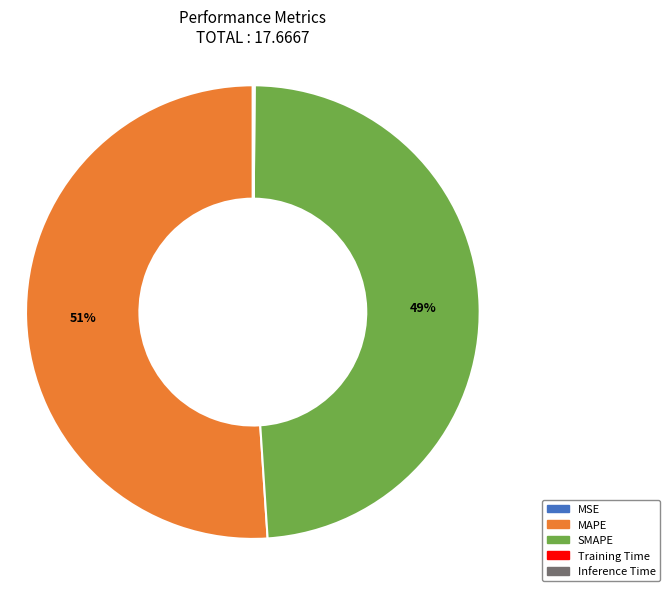

To the nearest percent, what is the difference between the largest and smallest slice percentages?

51%